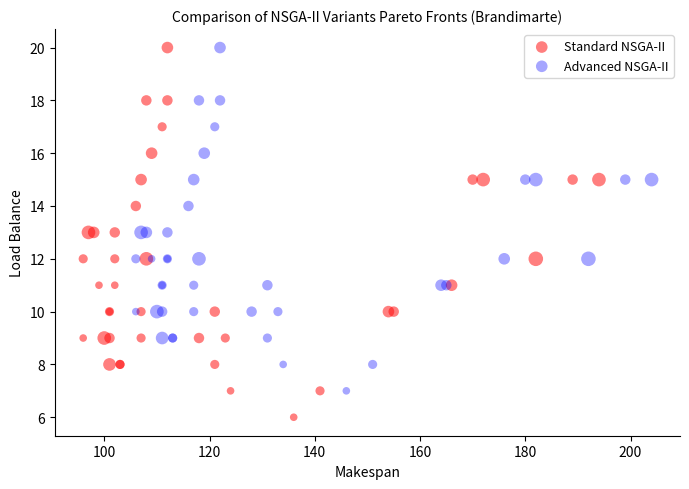

Which series contains the lowest Y value?

Standard NSGA-II